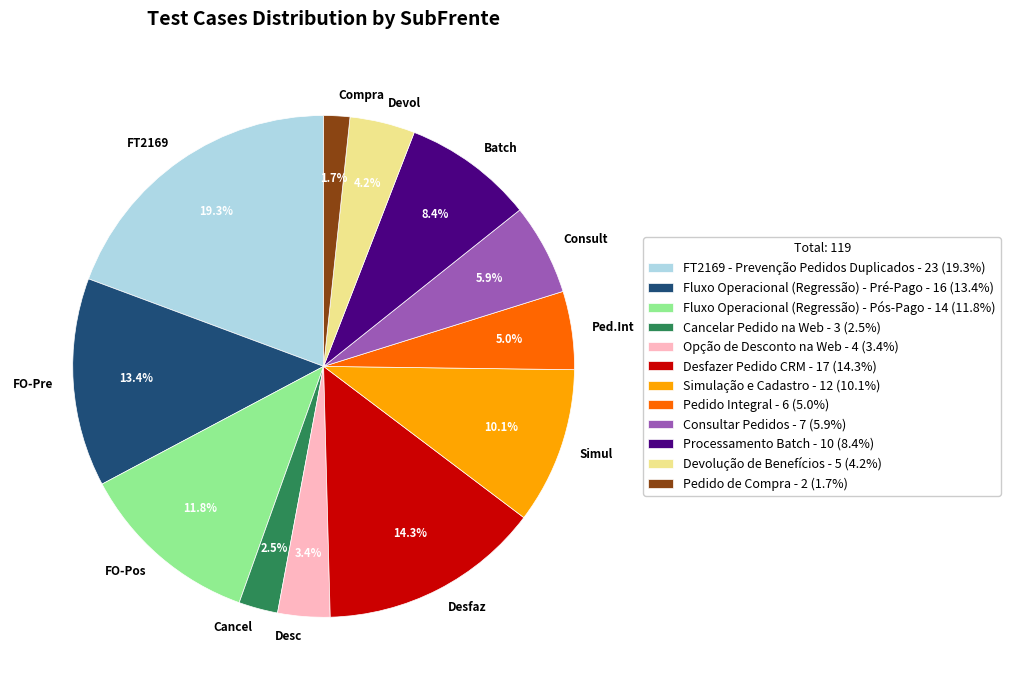

What percentage is the Fluxo Operacional (Regressão) - Pré-Pago slice, to the nearest percent?

13%